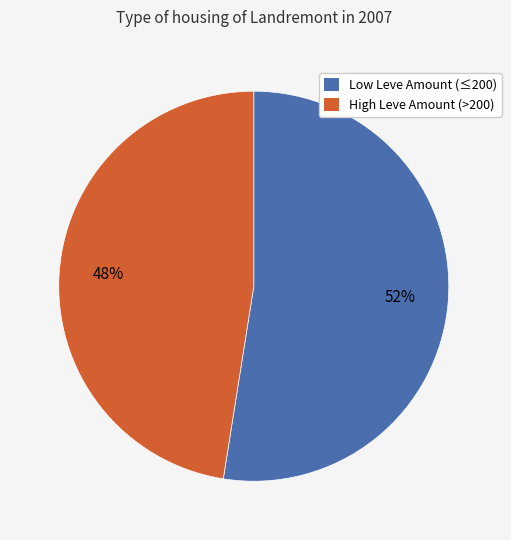

Is there any slice that represents more than half of the pie?

Yes